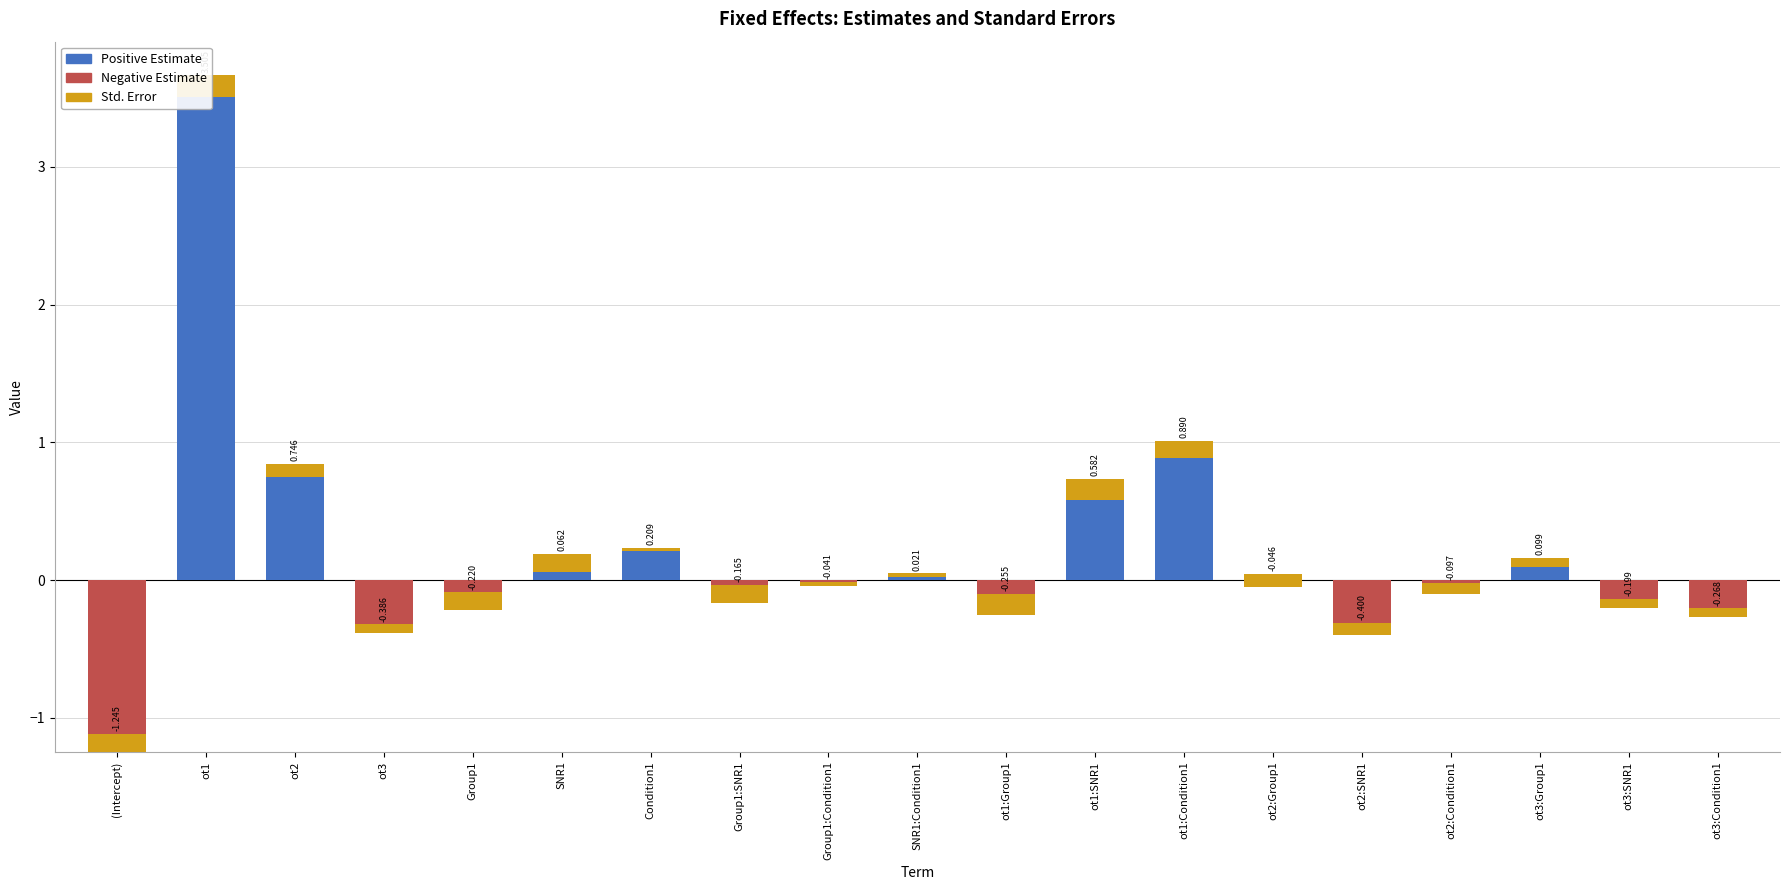

Reading right to left, transcribe all the data shown in this chart.

estimate: -0.3	-0.2	0.1	-0.1	-0.4	-0.0	0.9	0.6	-0.3	0.0	-0.0	-0.2	0.2	0.1	-0.2	-0.4	0.7	3.5	-1.2
std.error: 0.1	0.1	0.1	0.1	0.1	0.1	0.1	0.2	0.2	0.0	0.0	0.1	0.0	0.1	0.1	0.1	0.1	0.2	0.1